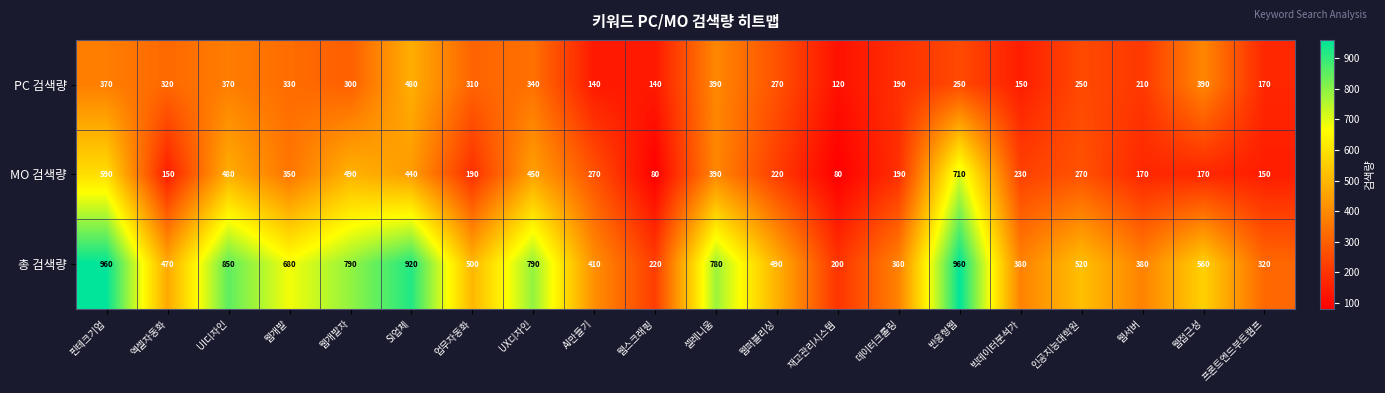

What is the greatest value displayed?

960